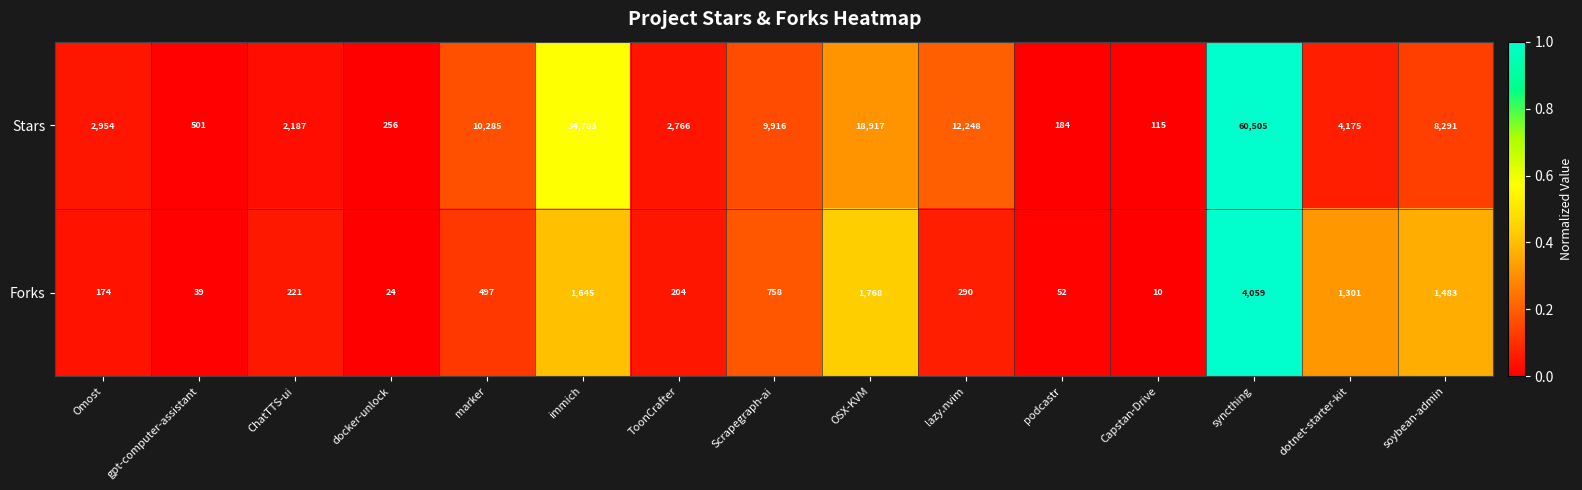

Rank the series by their maximum value, from highest to lowest.

Stars, Forks